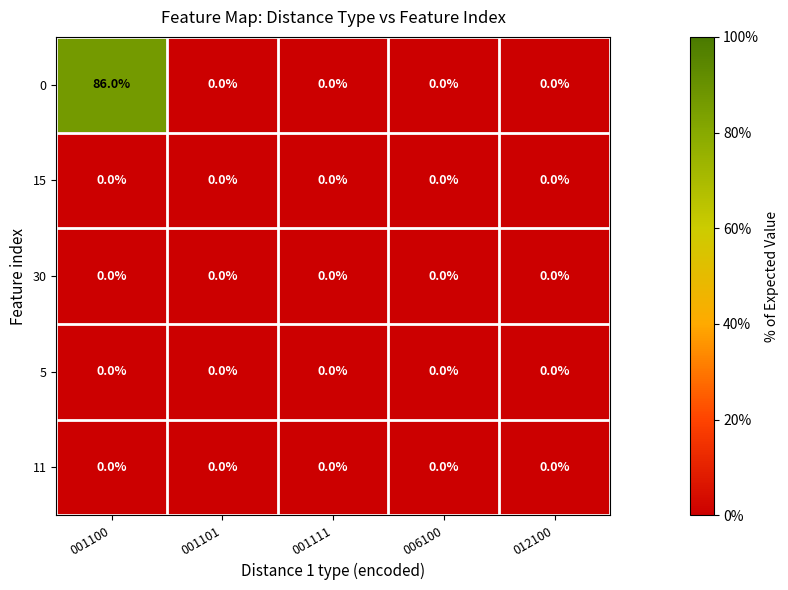

The value of 0 at 001100 is 86. True or false?

True